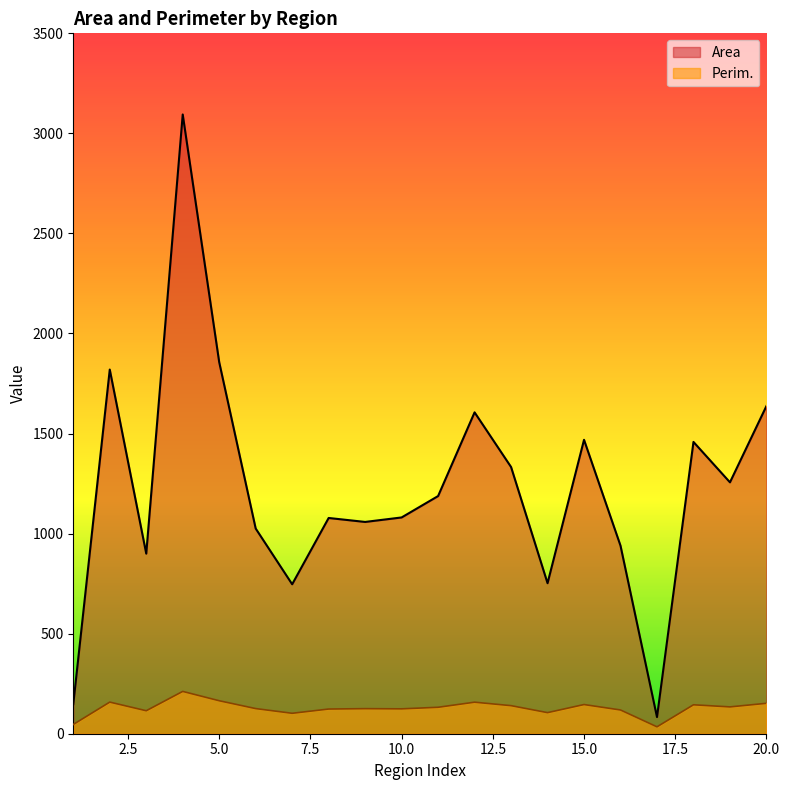

Where is Area nearest to the value 1588?

12